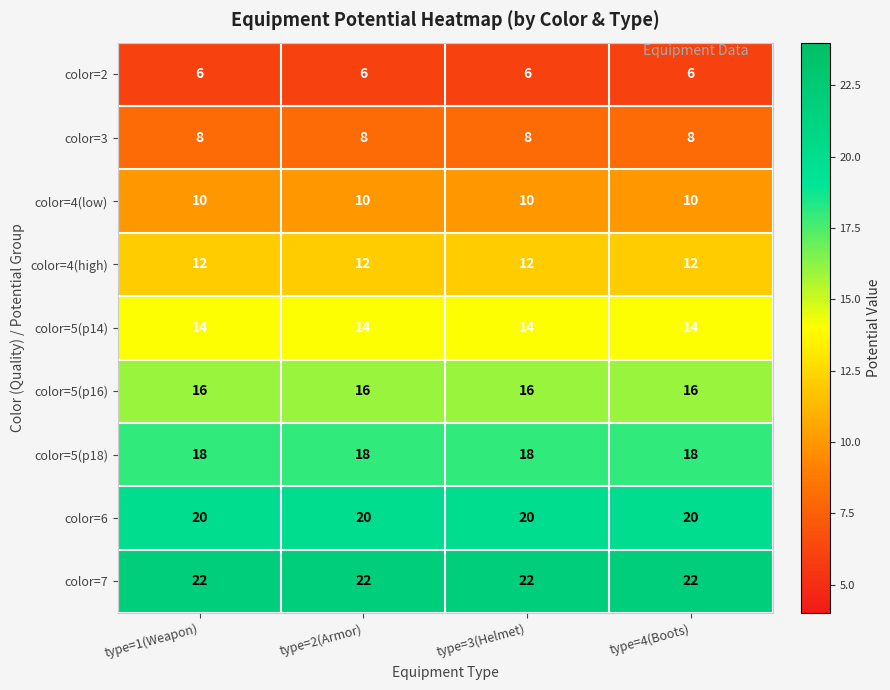

What is the maximum value for color=3?

8